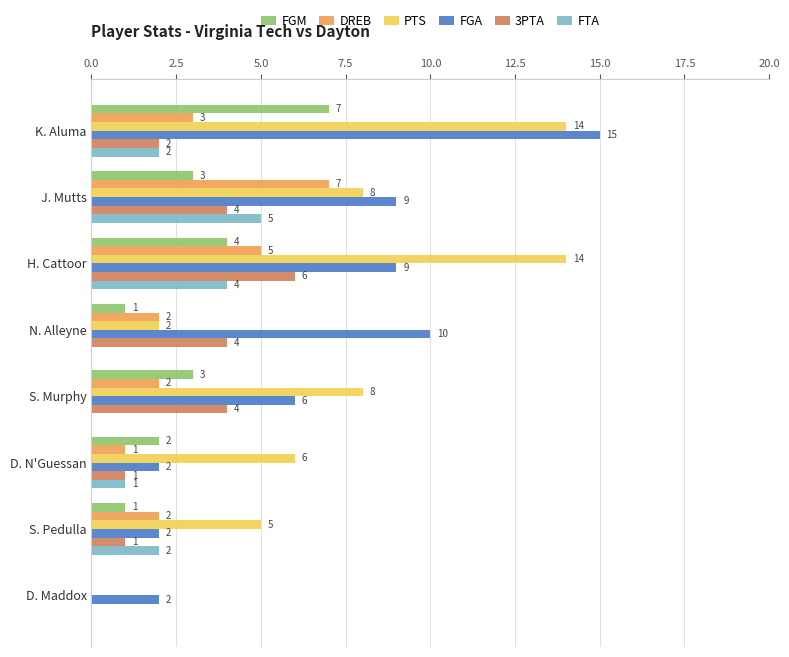

How many series are shown in this chart?

6